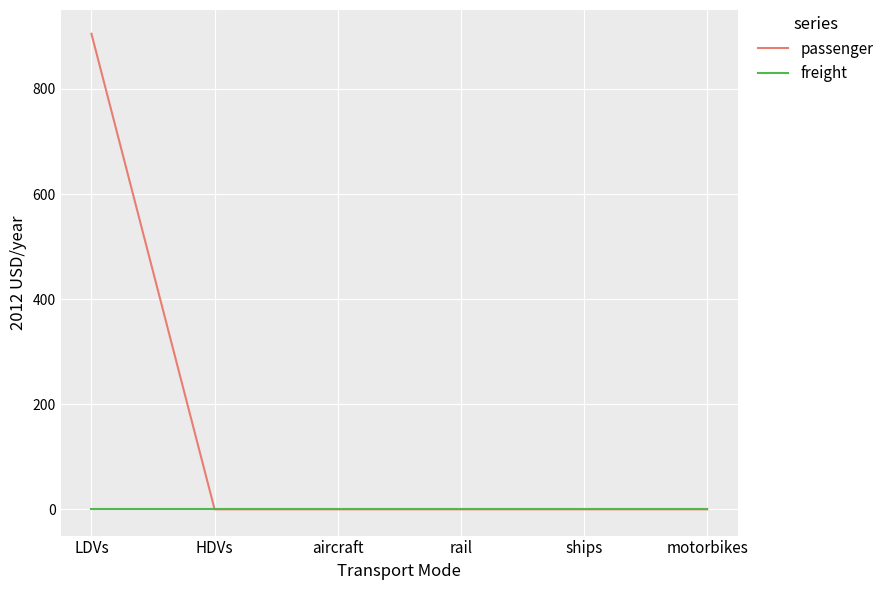

Rank the series by their maximum value, from lowest to highest.

freight, passenger